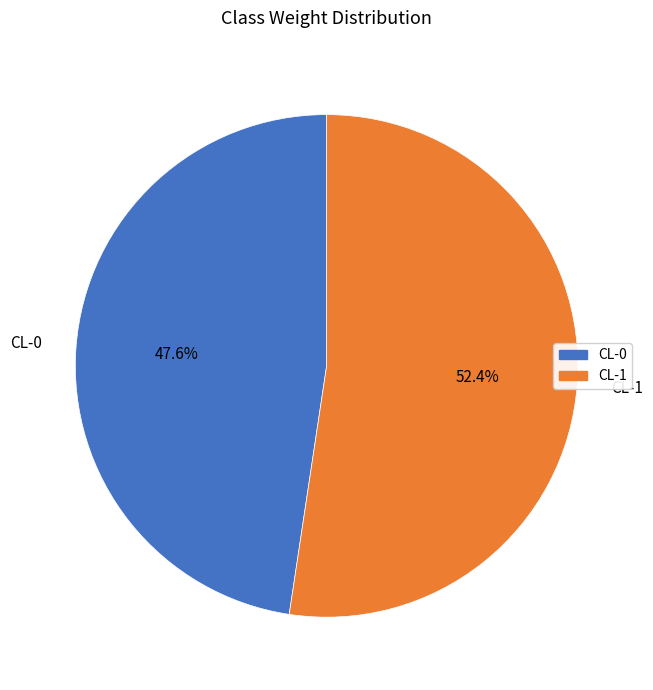

Between CL-0 and CL-1, which is larger?

CL-1